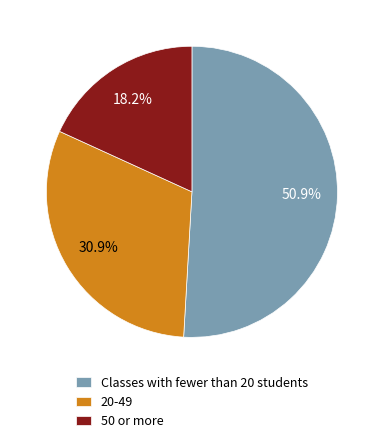

Approximately how many times larger is the value at Classes with fewer than 20 students compared to 50 or more?

2.8